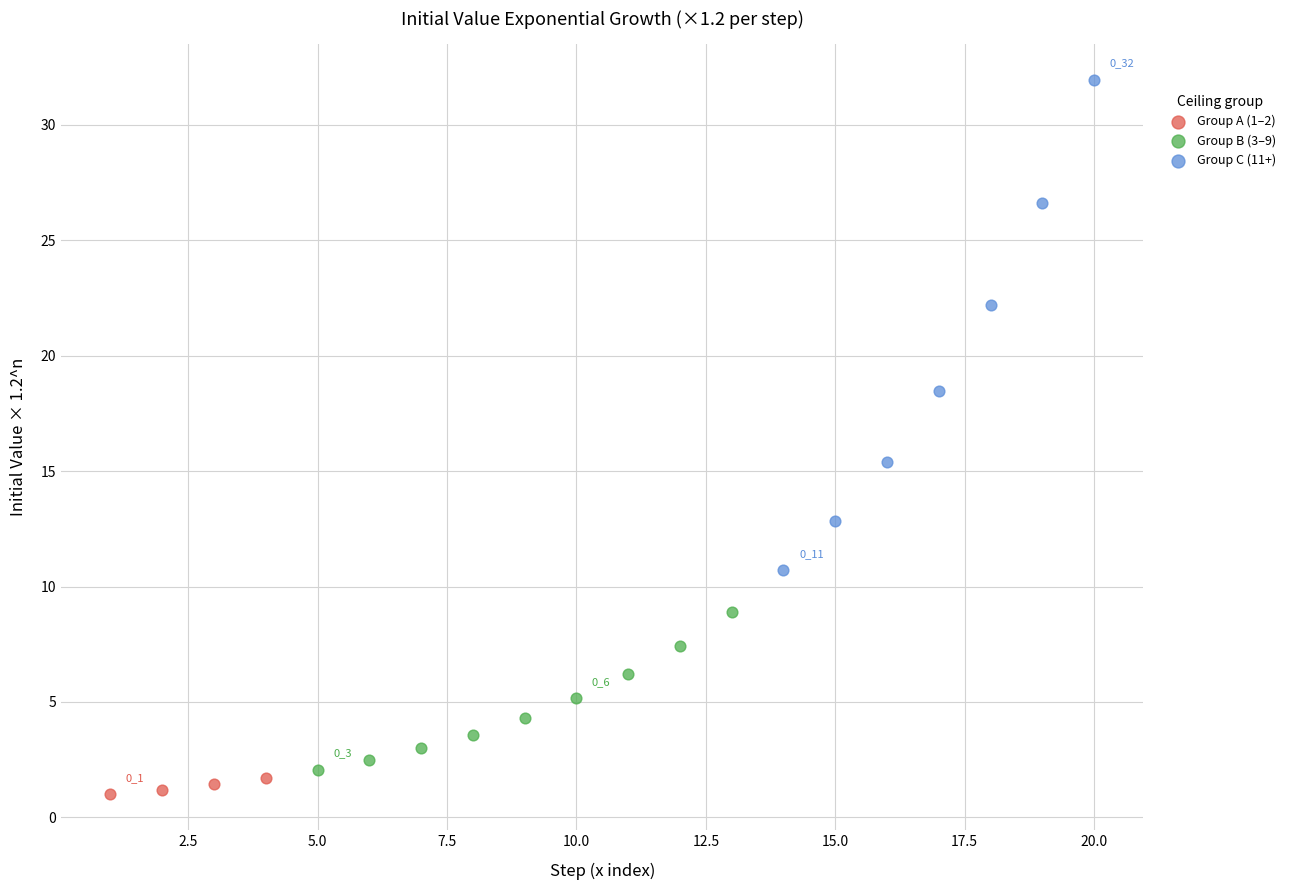

Which series contains the highest Y value?

Group C (11+)